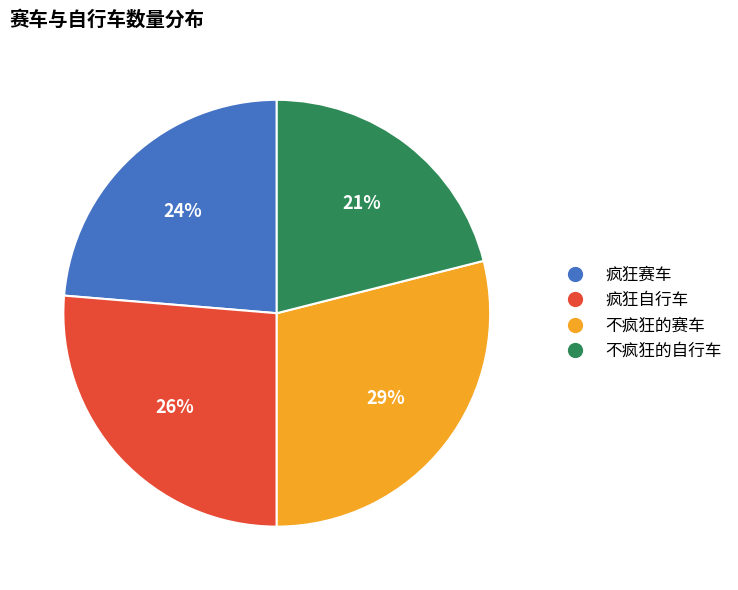

Between 不疯狂的自行车 and 不疯狂的赛车, which is larger?

不疯狂的赛车